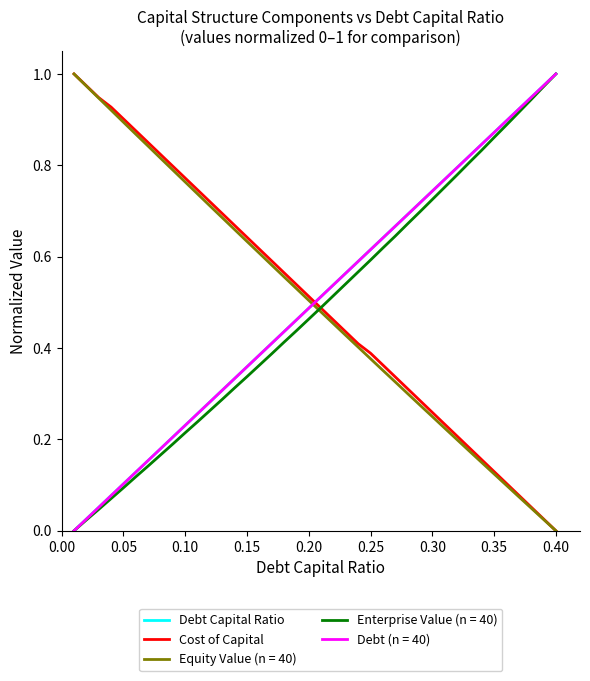

How many intersections are there between Debt Capital Ratio and Cost of Capital?

1